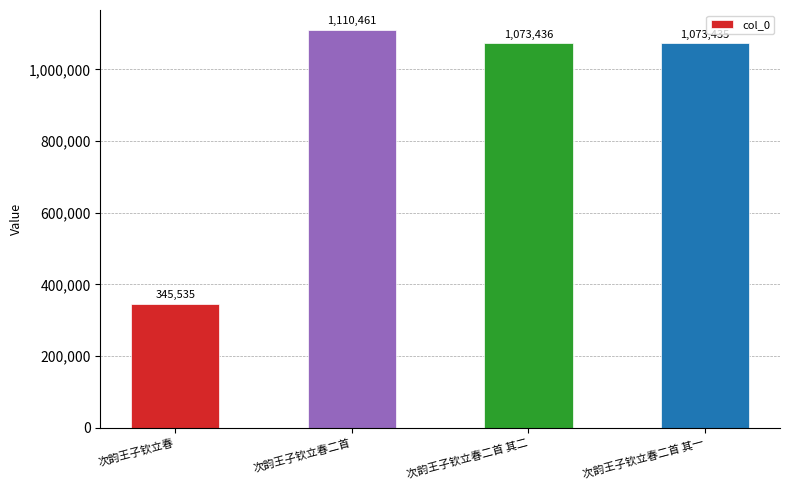

What is the change in value from 次韵王子钦立春二首 其二 to 次韵王子钦立春二首 其一?

-1